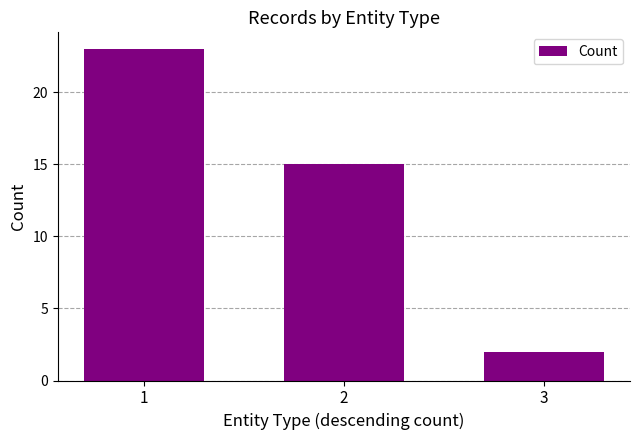

Between 2 and 1, which is larger?

1